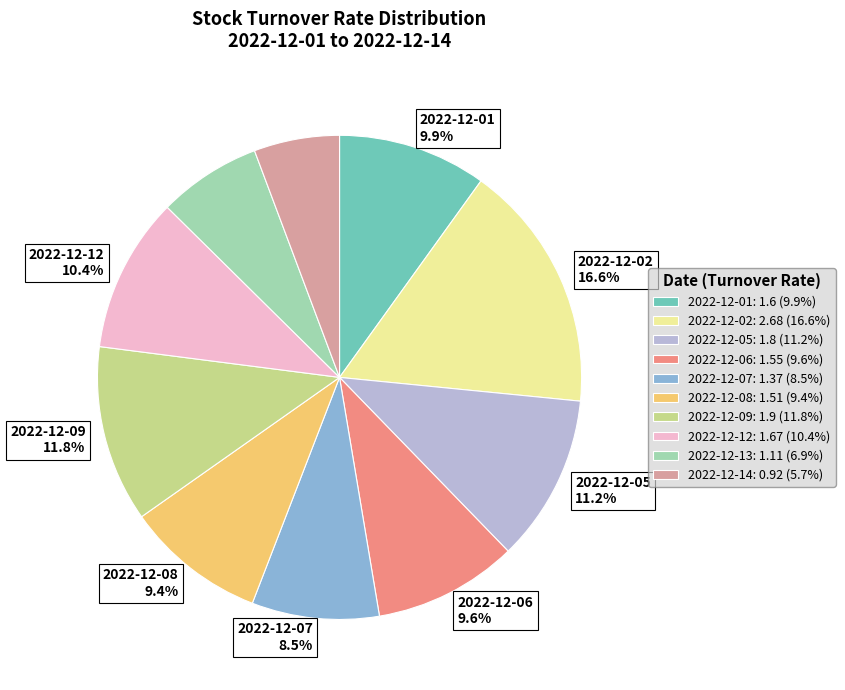

Is there a majority slice in this chart?

No